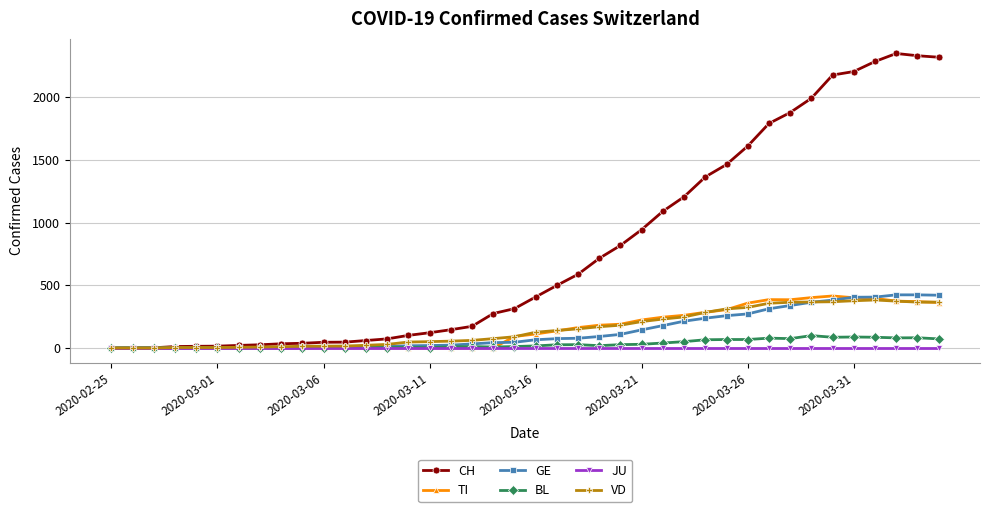

Which series has the largest range (max minus min)?

CH